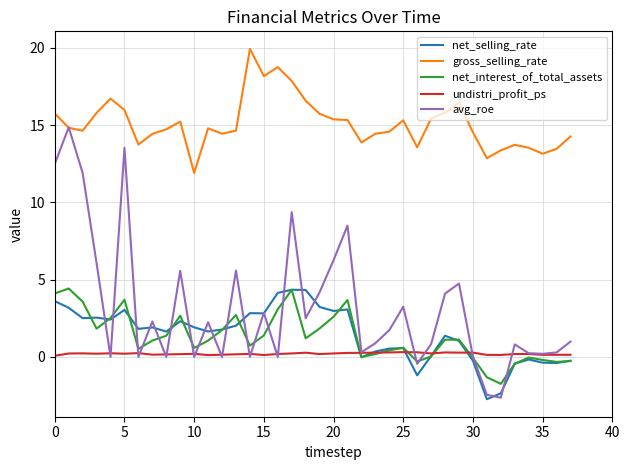

True or false: gross_selling_rate and net_selling_rate cross at least once.

False